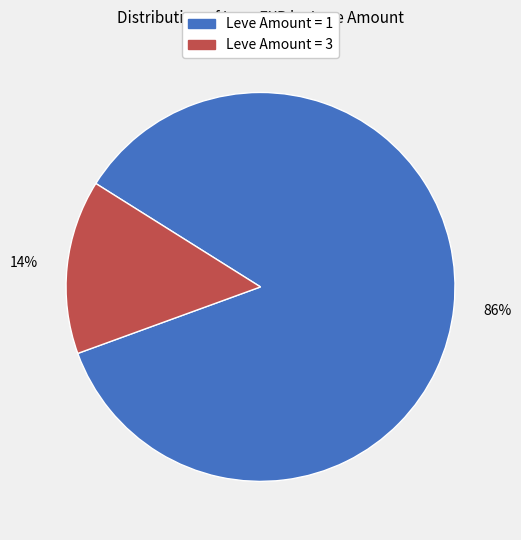

Which category accounts for the majority?

86%